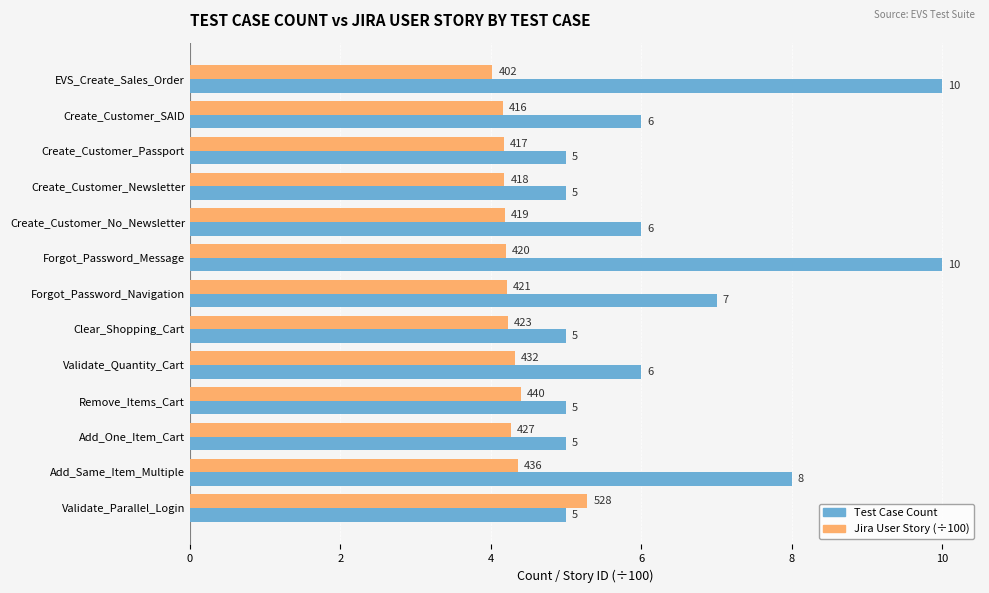

How many values in the Test Case Count series are below 6?

6